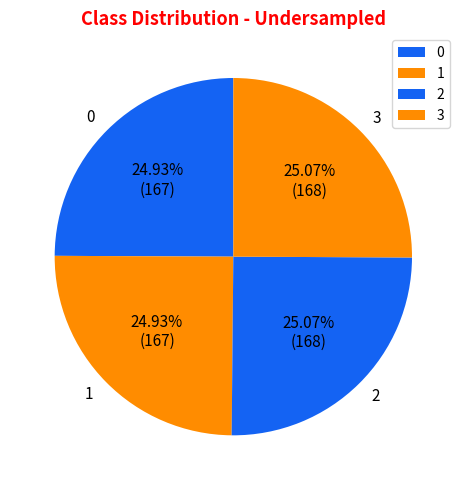

What percentage is the 1 slice, to the nearest percent?

25%